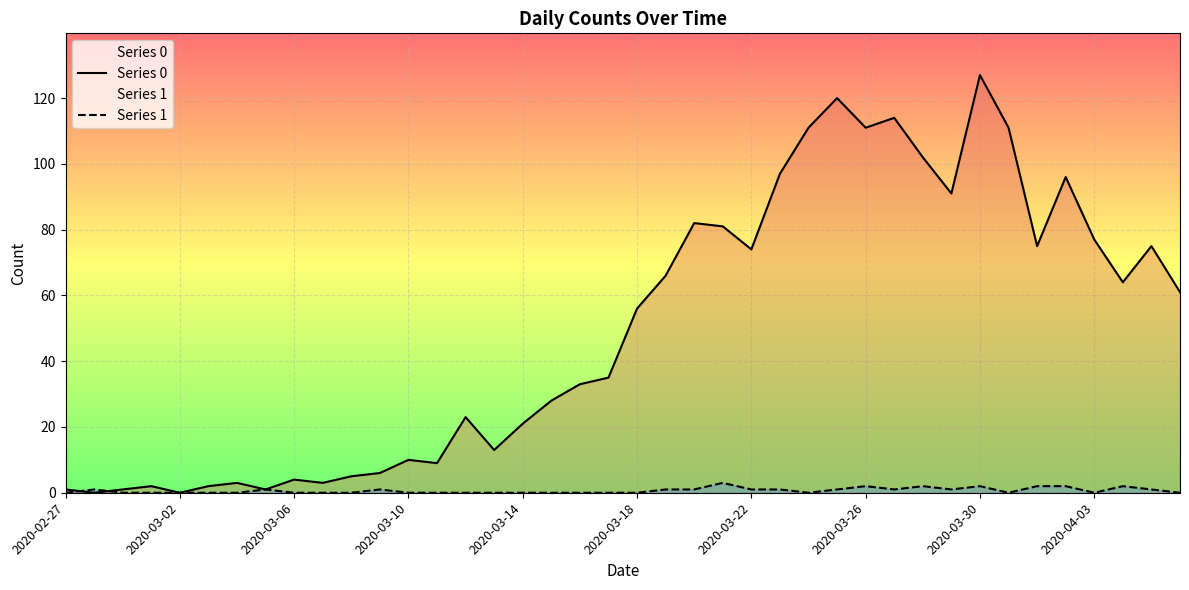

List the series in order of their overall mean, highest first.

Series 0, Series 1